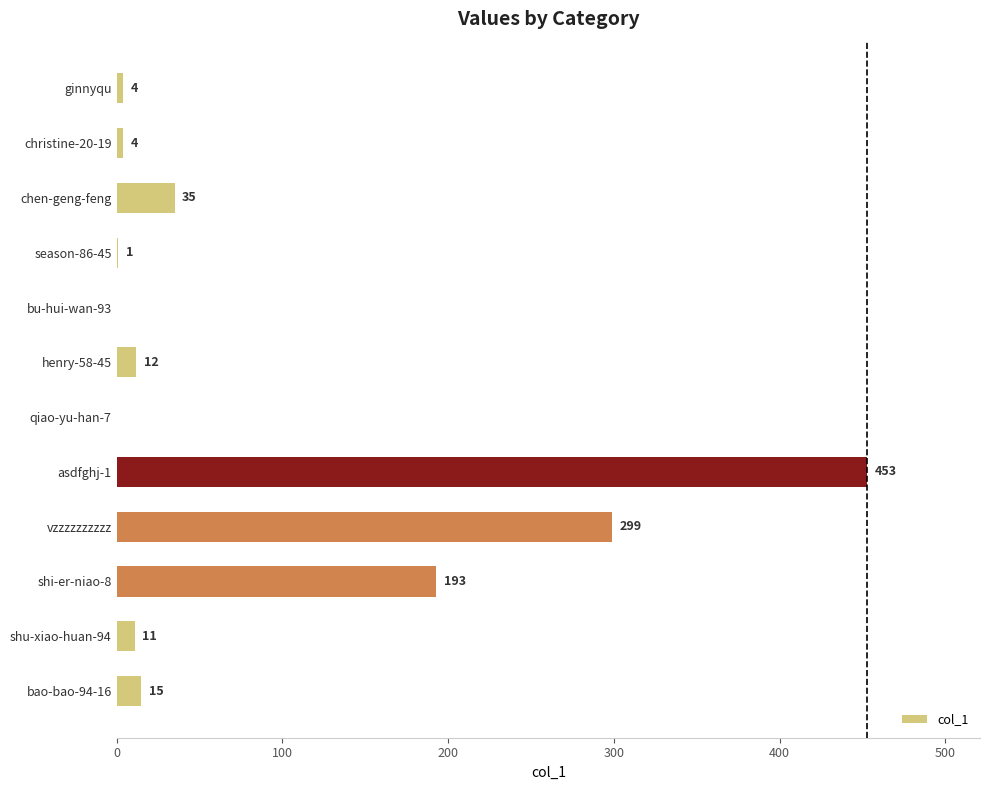

Reading bottom to top, what are all the values shown in this chart?

bao-bao-94-16=15	shu-xiao-huan-94=11	shi-er-niao-8=193	vzzzzzzzzzz=299	asdfghj-1=453	qiao-yu-han-7=0	henry-58-45=12	bu-hui-wan-93=0	season-86-45=1	chen-geng-feng=35	christine-20-19=4	ginnyqu=4